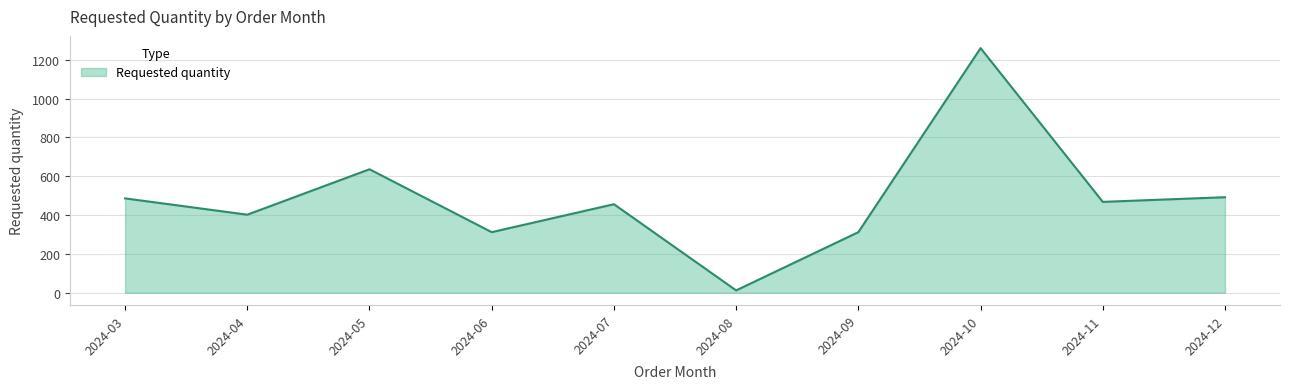

How many distinct data groups are displayed?

1